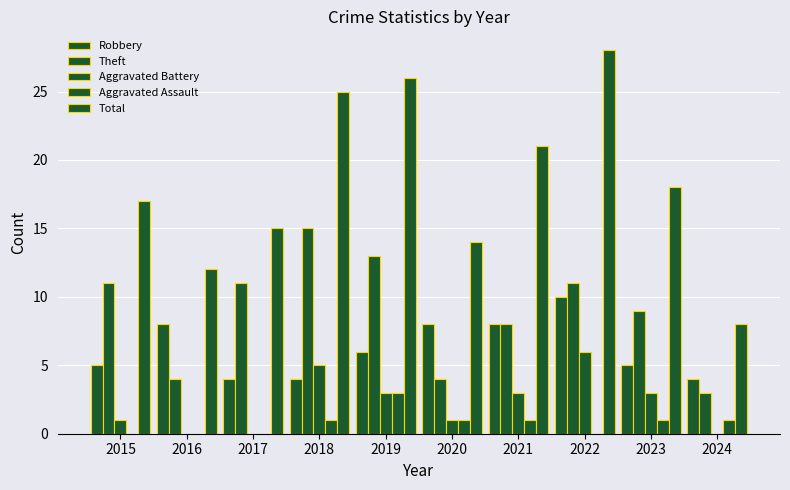

What is the value of the Robbery bar at the 2nd from the left?

8